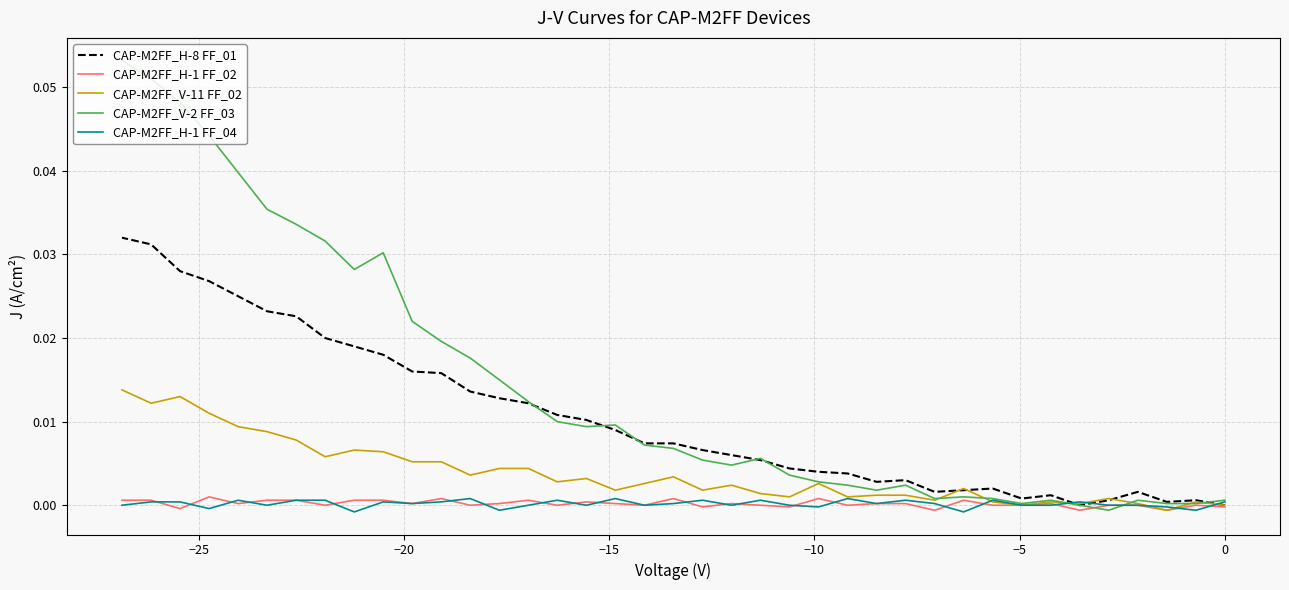

The CAP-M2FF_H-8 FF_01 series shows 0.0 at 13. True or false?

False